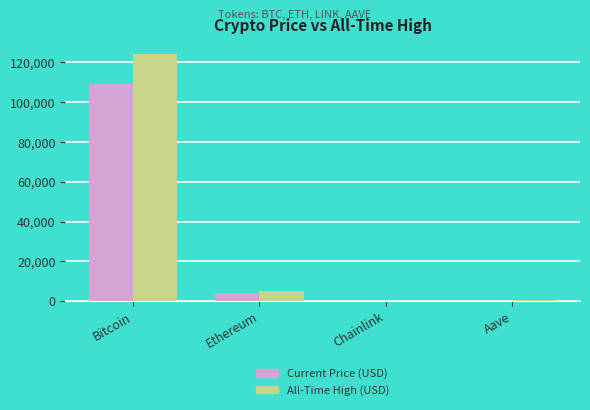

What is the greatest value displayed?

124128.0